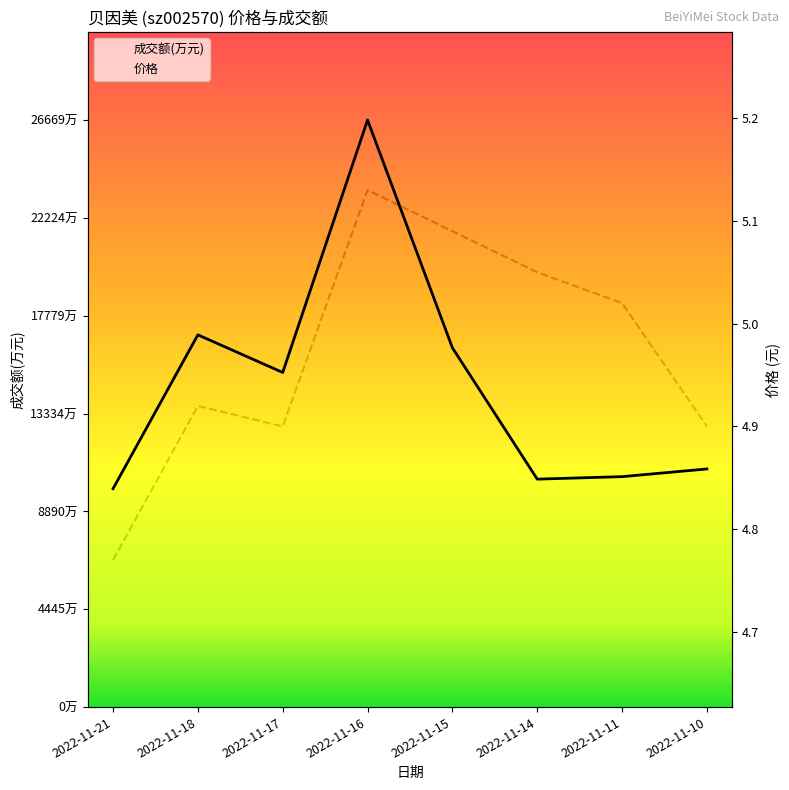

In 成交额(万元), how many points are higher than both neighbors (excluding endpoints)?

2